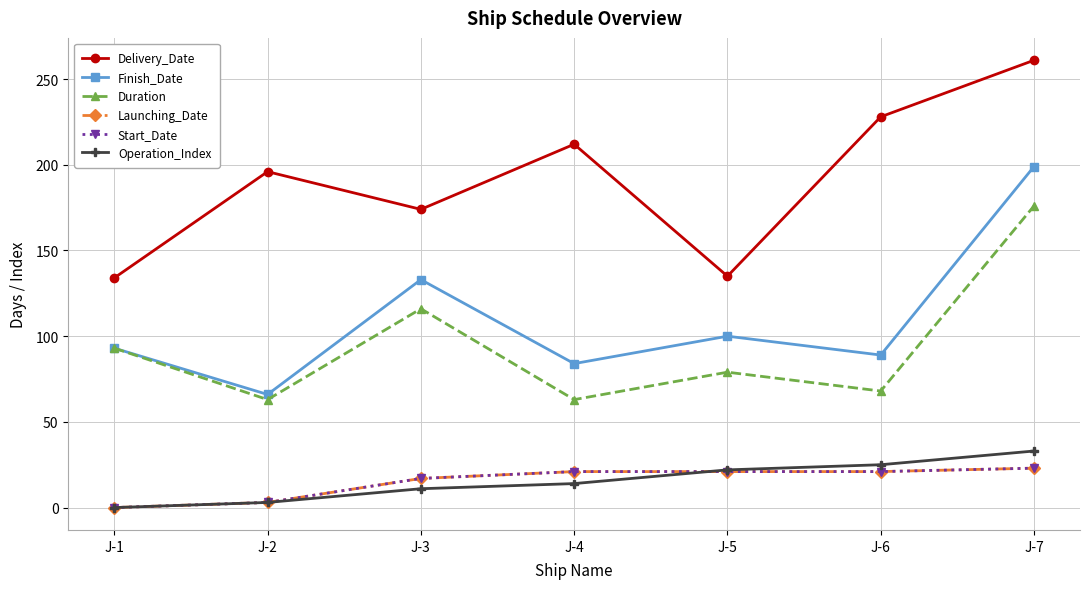

Does the chart have visible grid lines?

Yes